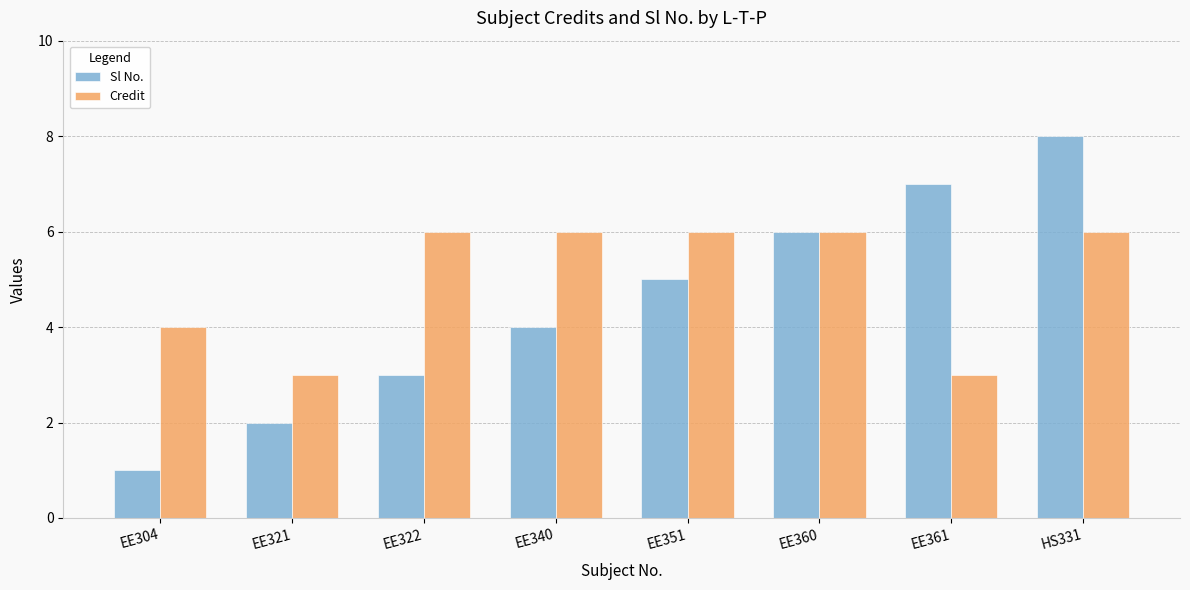

Which series has the largest total across all categories?

Credit